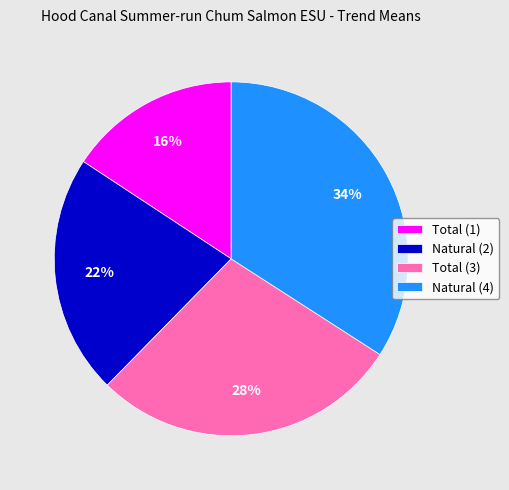

Rank the categories by value from highest to lowest.

Natural (4), Total (3), Natural (2), Total (1)